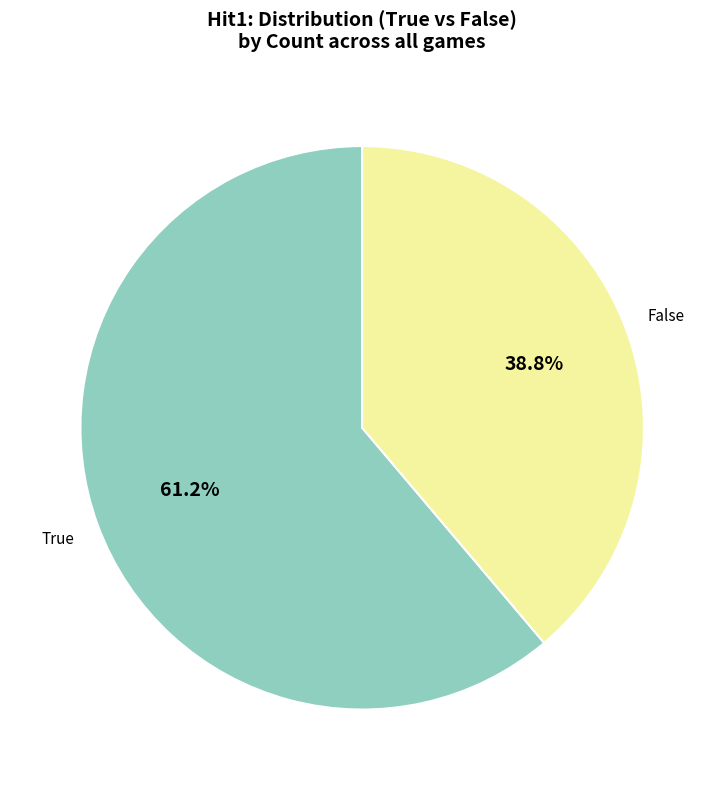

To the nearest percent, what is the combined percentage of True and False?

100%